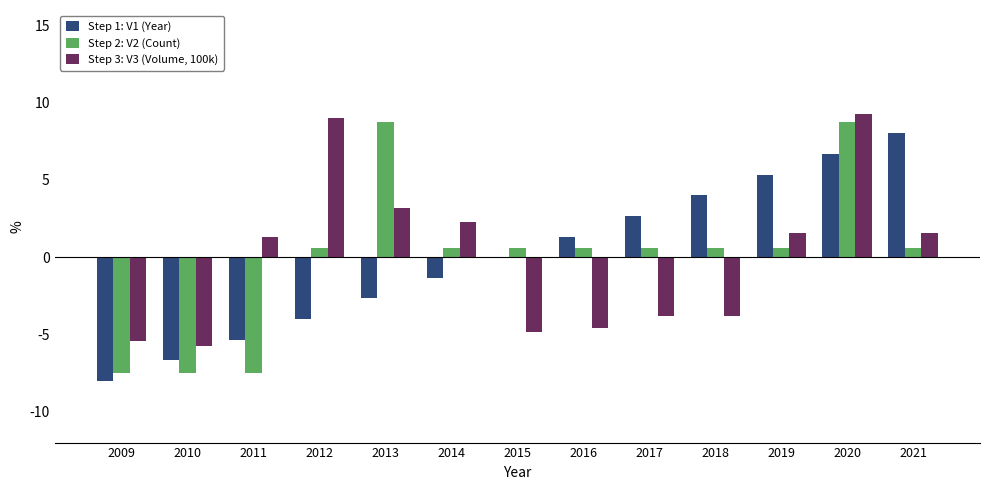

At which category is the sum across all series the highest?

2020